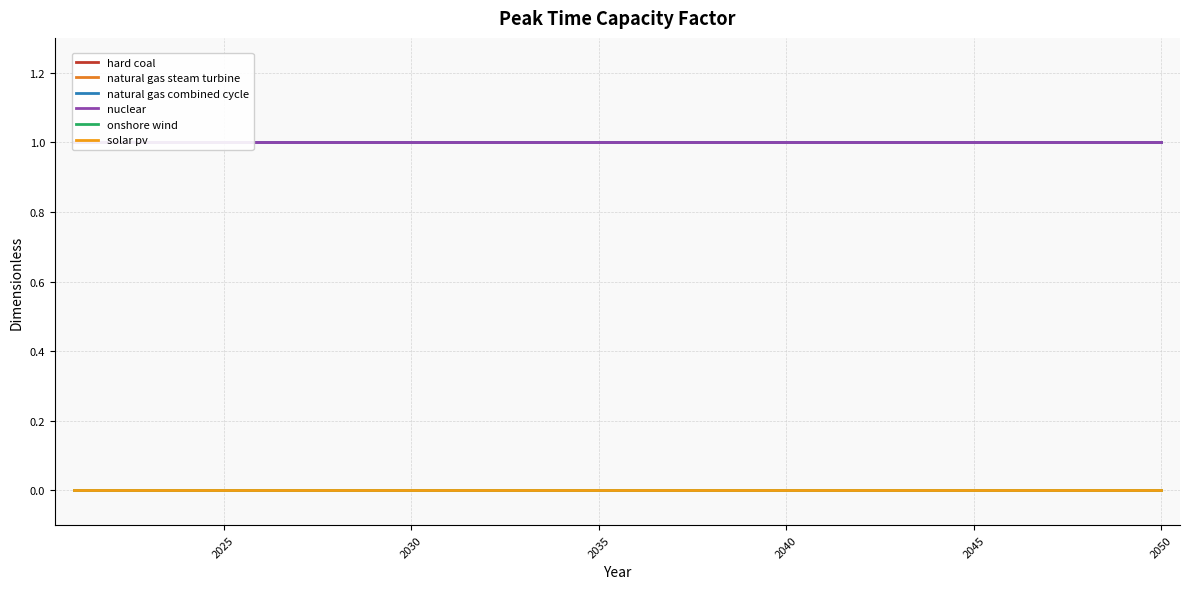

Is it true that nuclear equals 0 at 2035?

False